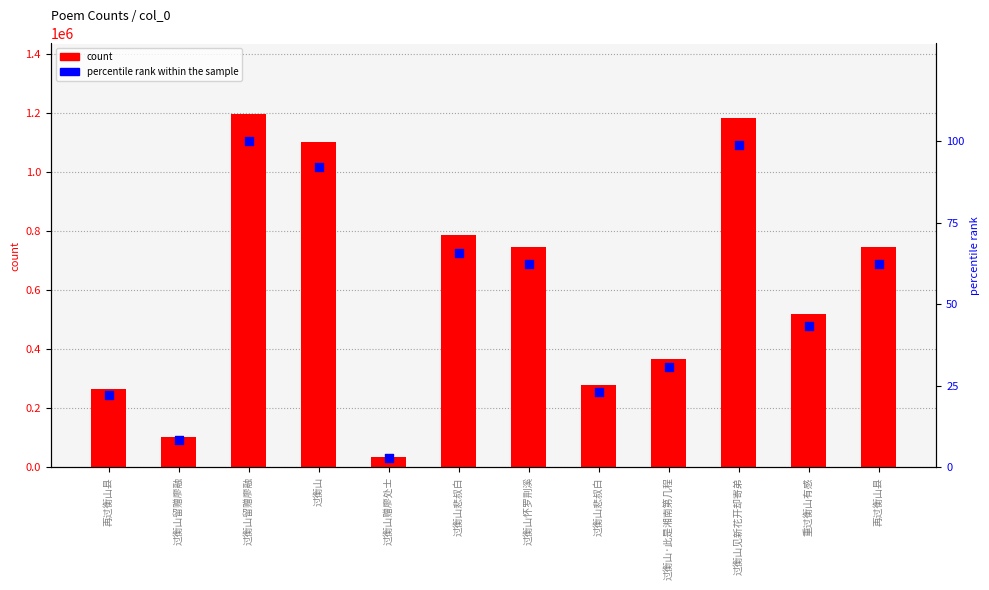

Which series contains the lowest Y value?

percentile rank within the sample